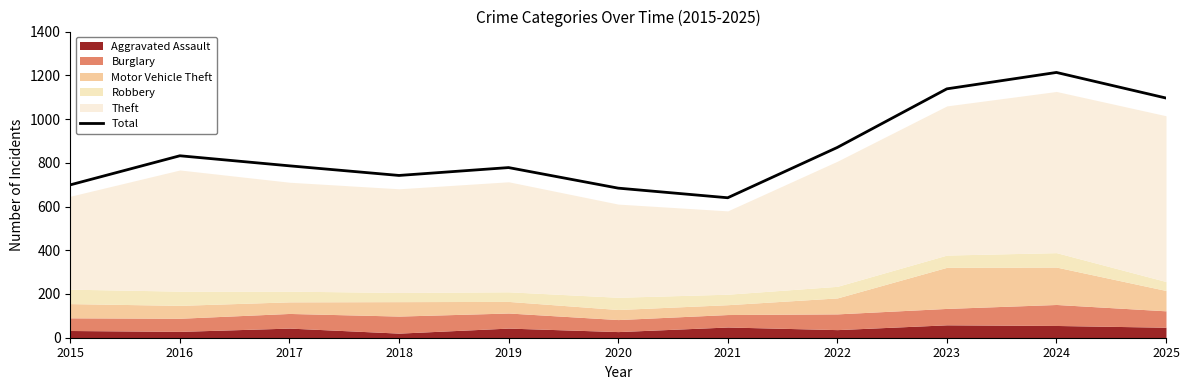

Reading right to left, extract all data points from this chart.

1096	1213	1138	870	640	684	778	742	786	832	699